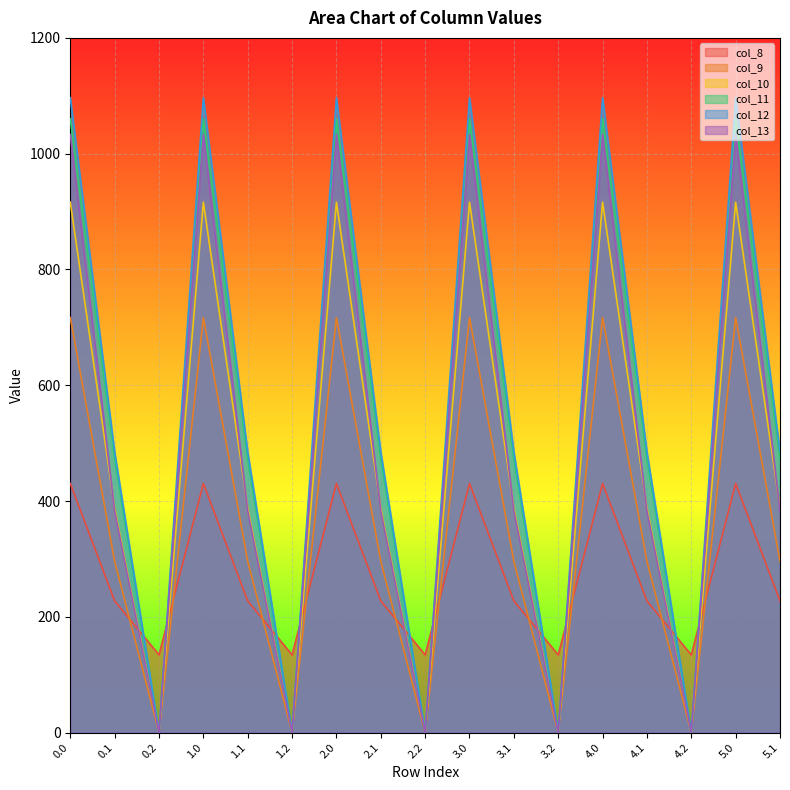

What is the label of the 5th point from the left?

1.1